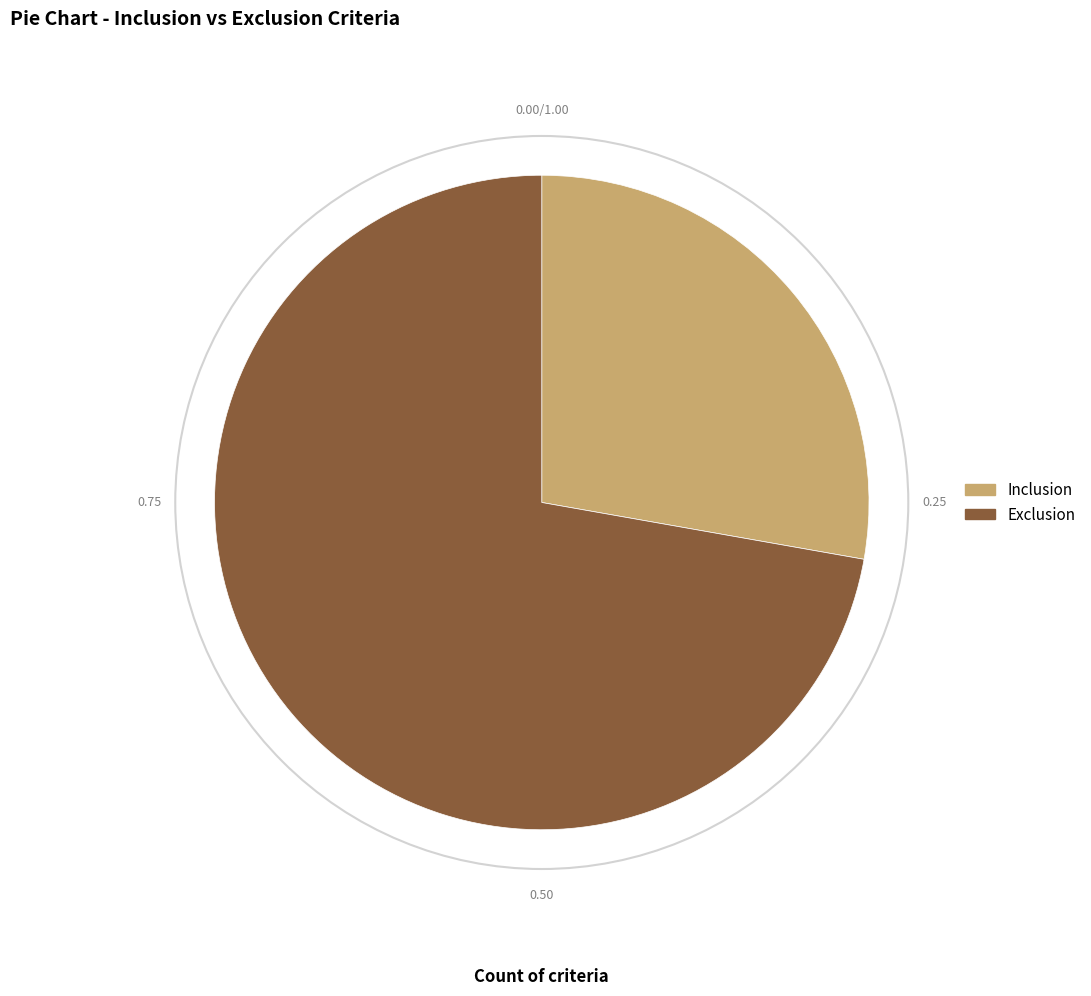

Do Inclusion and Exclusion together represent more than half of the pie?

Yes